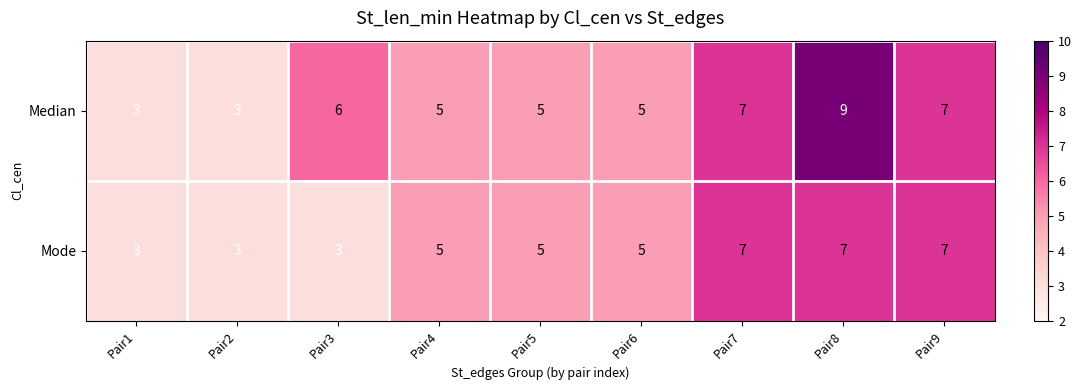

What is the total value across all series at Pair2?

6